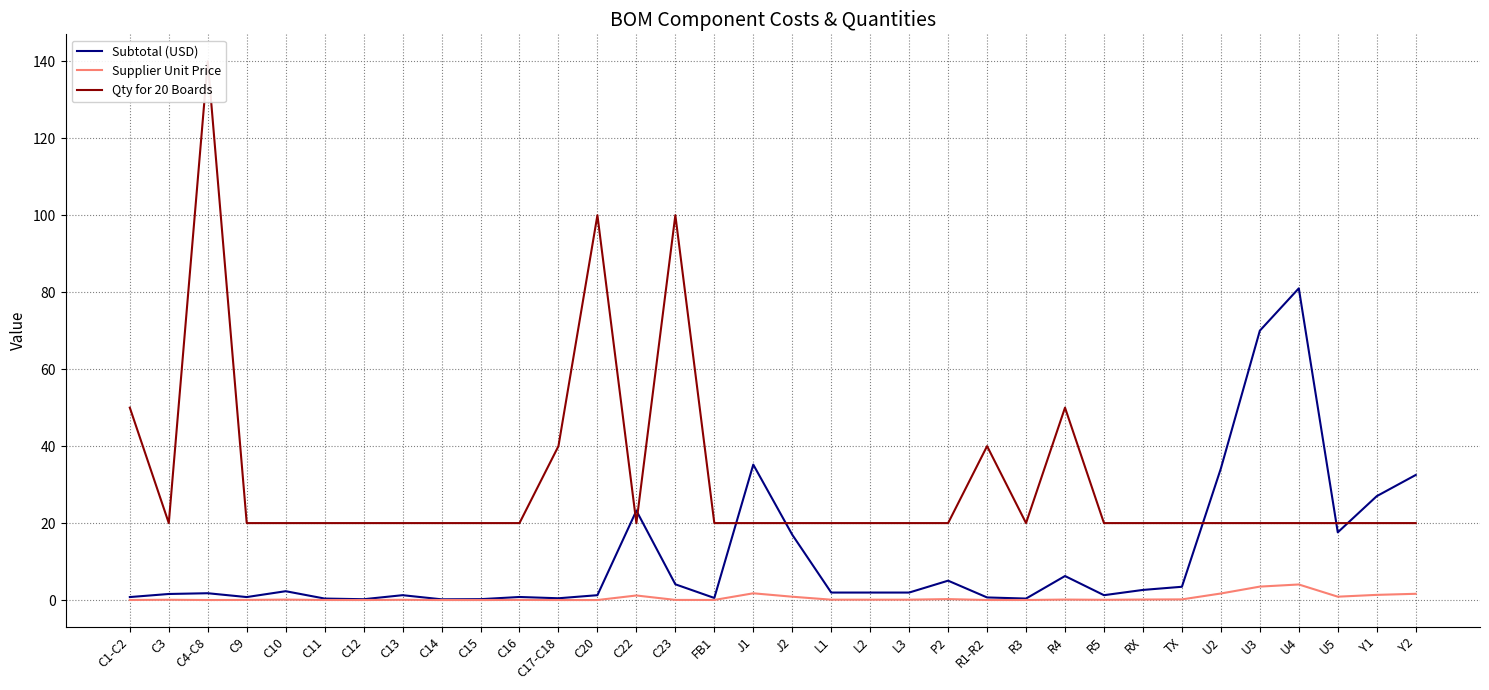

Which category has the lowest value across all series?

C4-C8